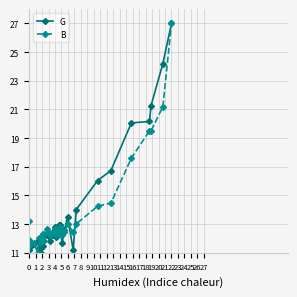

Which category has the lowest value across all series?

6